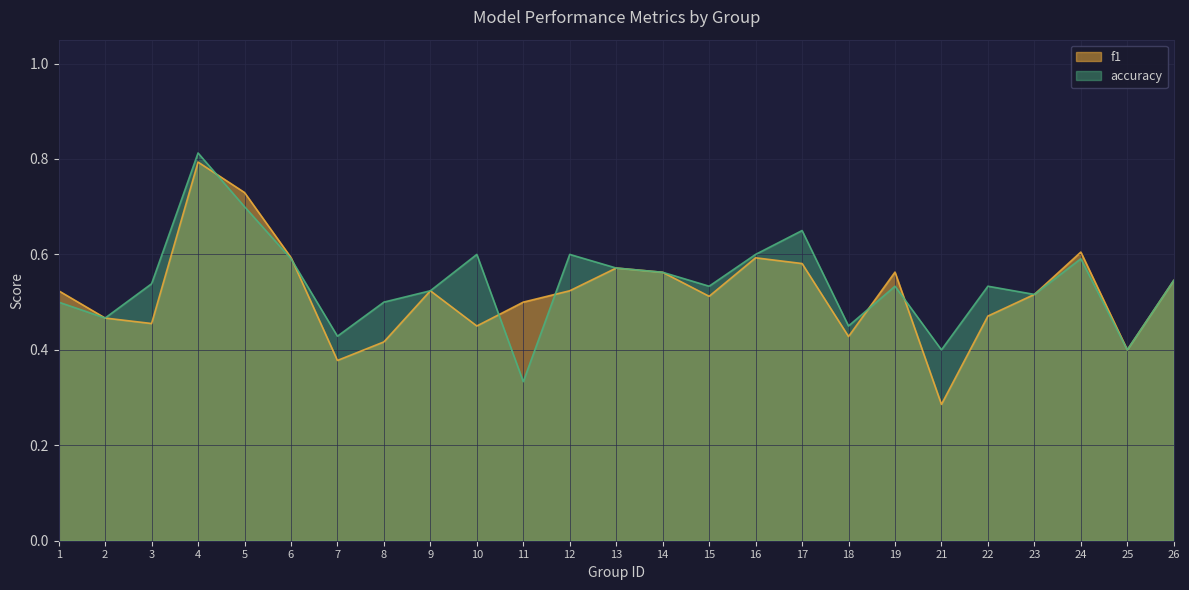

How many data points does each series have?

25